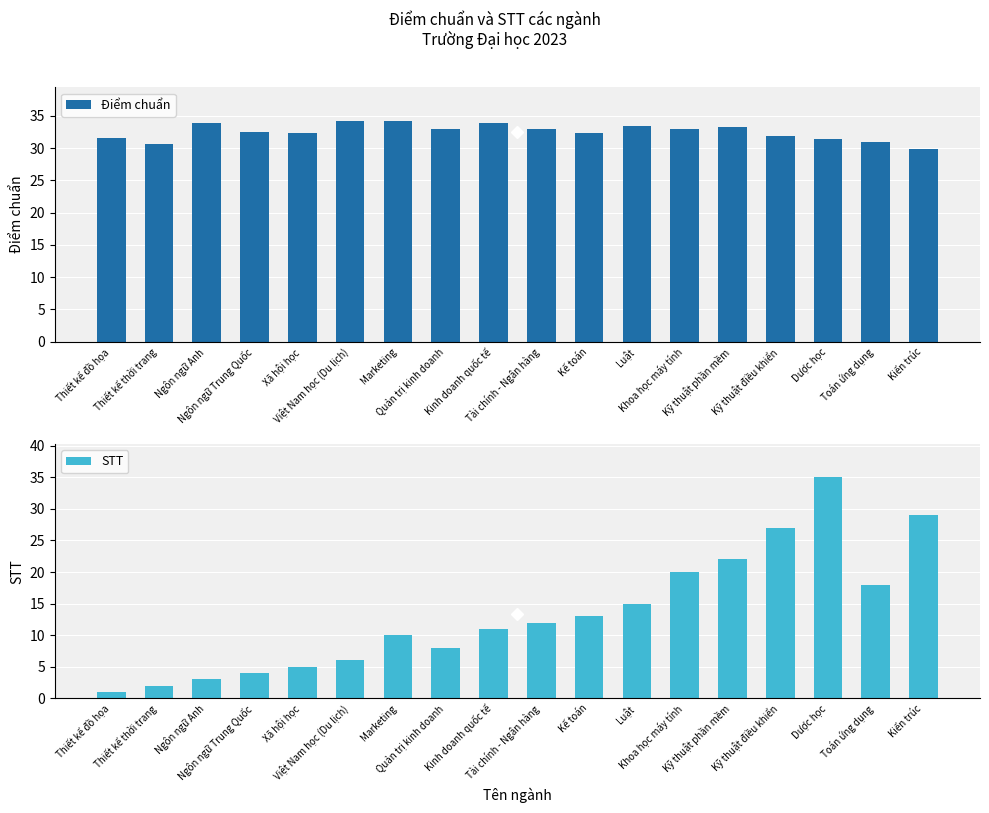

How many groups of bars are there?

18